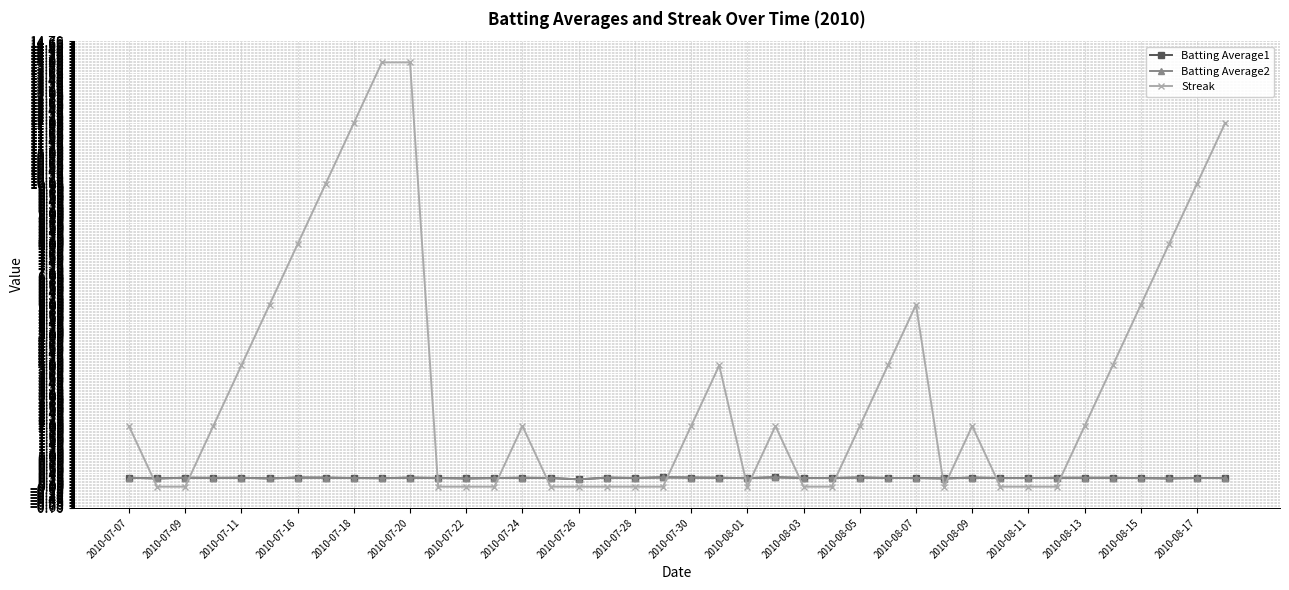

How many times do Batting Average1 and Streak cross each other?

14